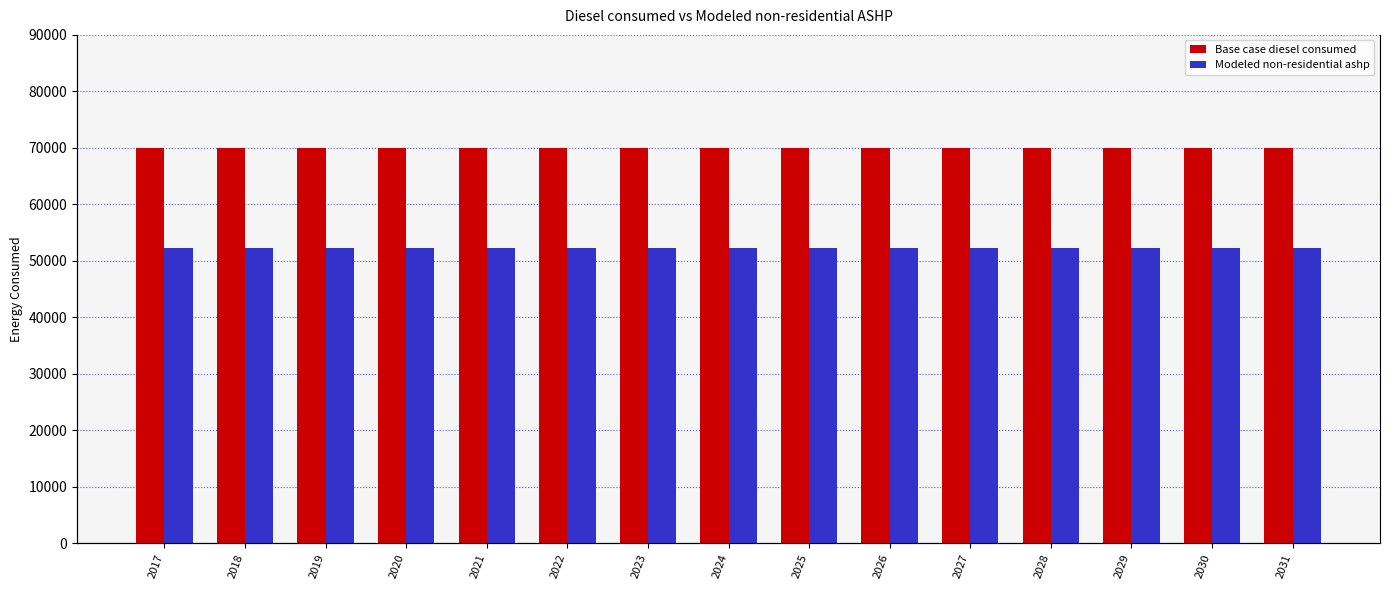

What is the average value of the Base case diesel consumed series?

70032.3